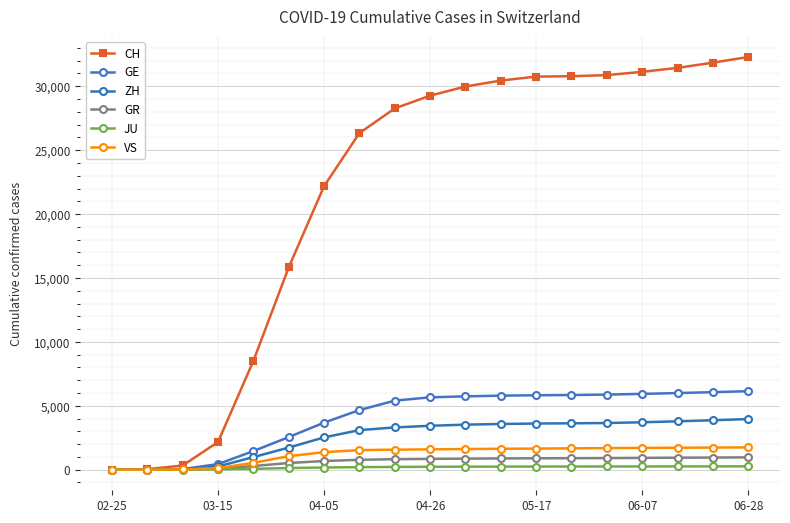

Which label corresponds to the smallest value in the chart?

02-25